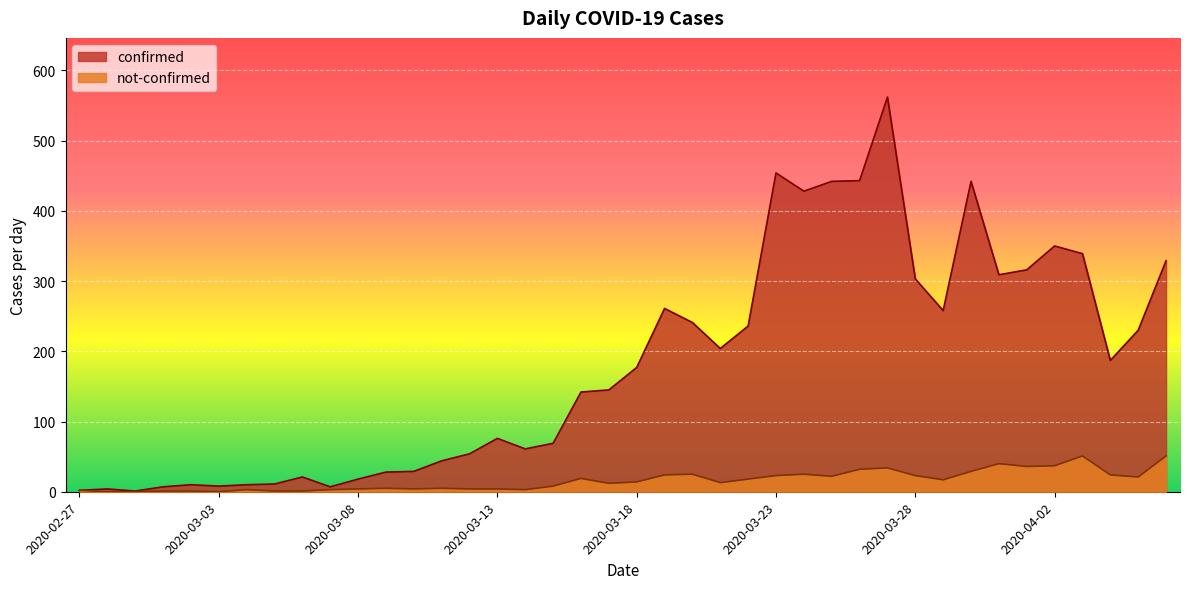

Count the number of categories in the chart.

40